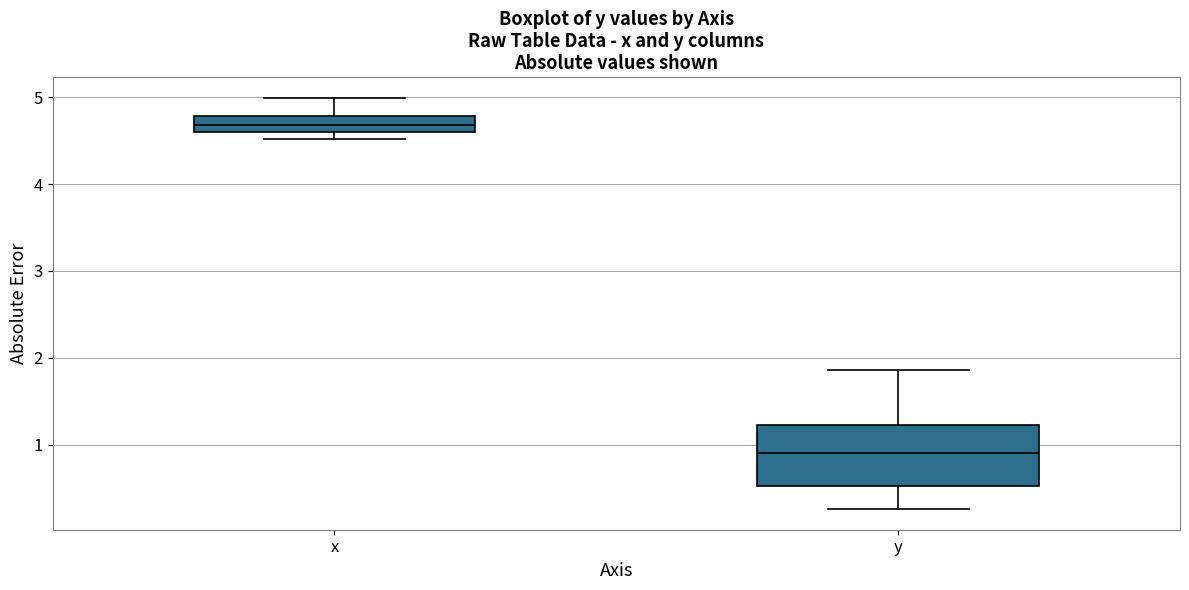

Reading left to right, transcribe this box plot: for each box, give where its median line is, the range the box spans, and where its two whiskers end, as read against the y-axis. The values are not printed on the chart, so give them approximately, as read against the axis.

x: median 4.7, box 4.6 to 4.8, whiskers 4.5 to 5.0
y: median 0.9, box 0.5 to 1.2, whiskers 0.3 to 1.9